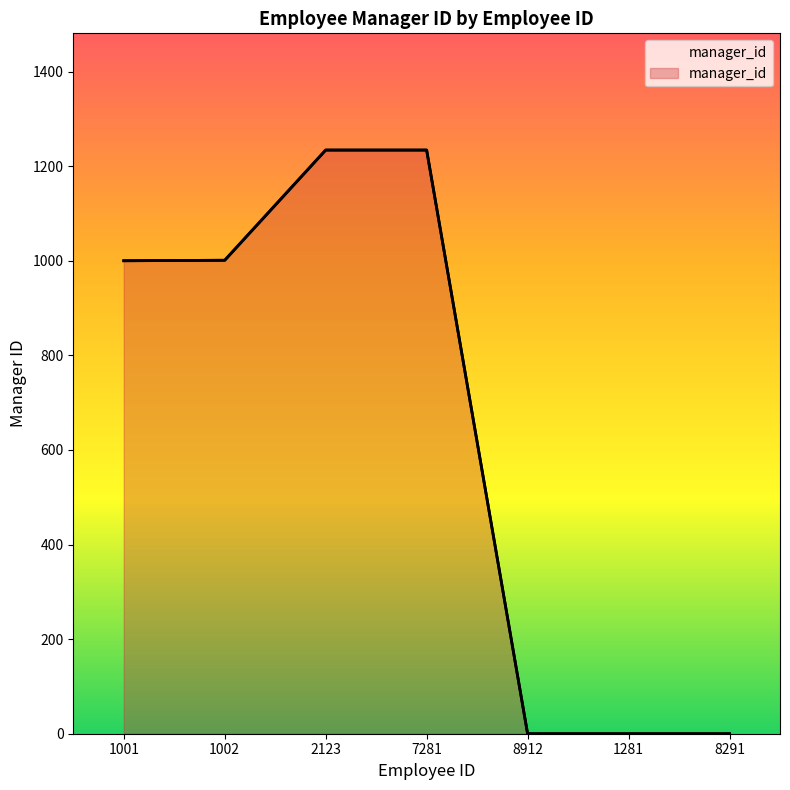

Approximately how many times larger is the value at 7281 compared to 1002?

1.2